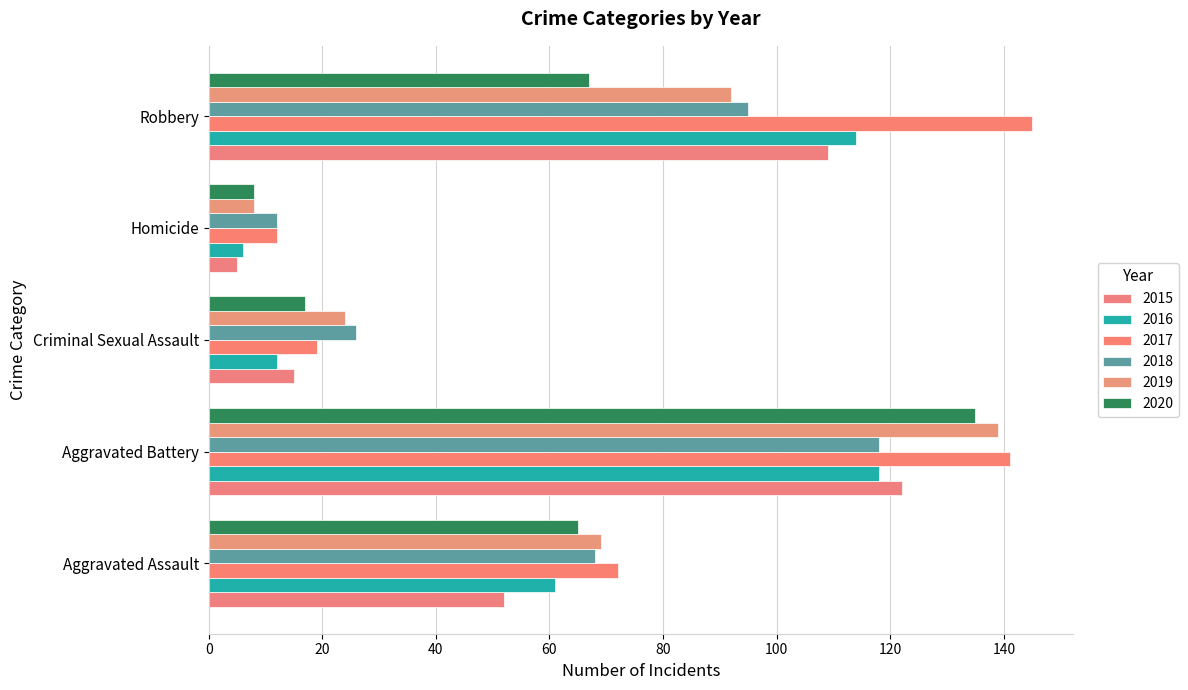

What is the smallest value displayed?

5